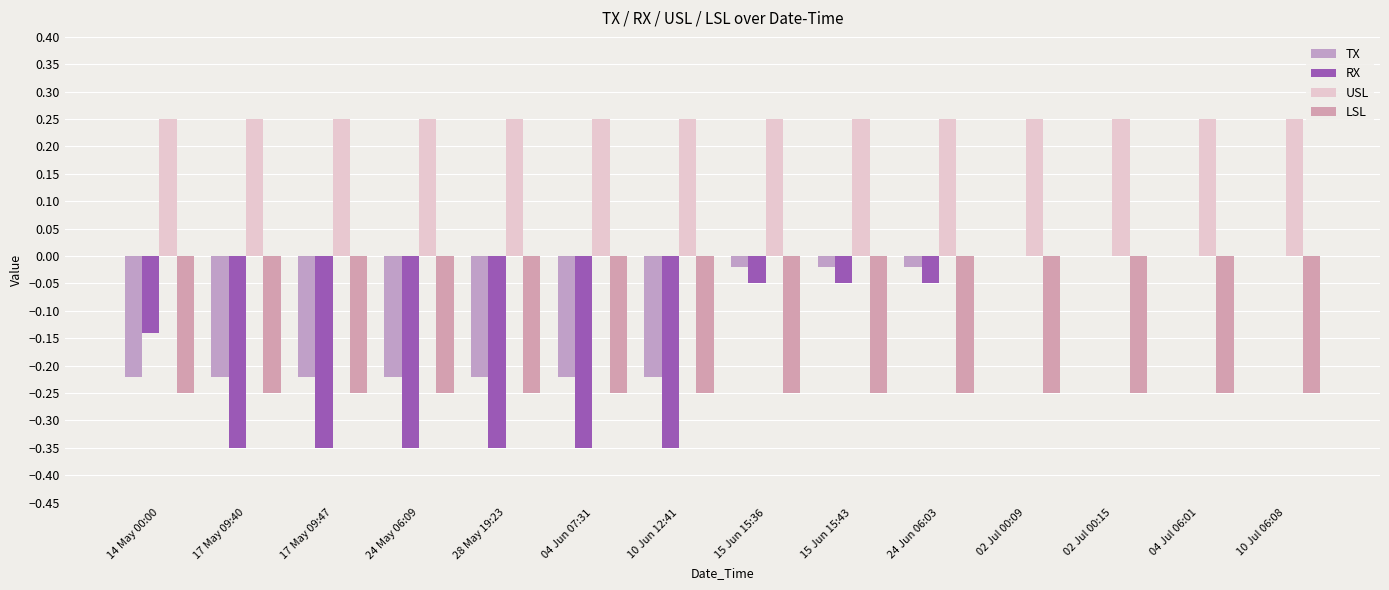

What is the sum of all TX values?

-1.6